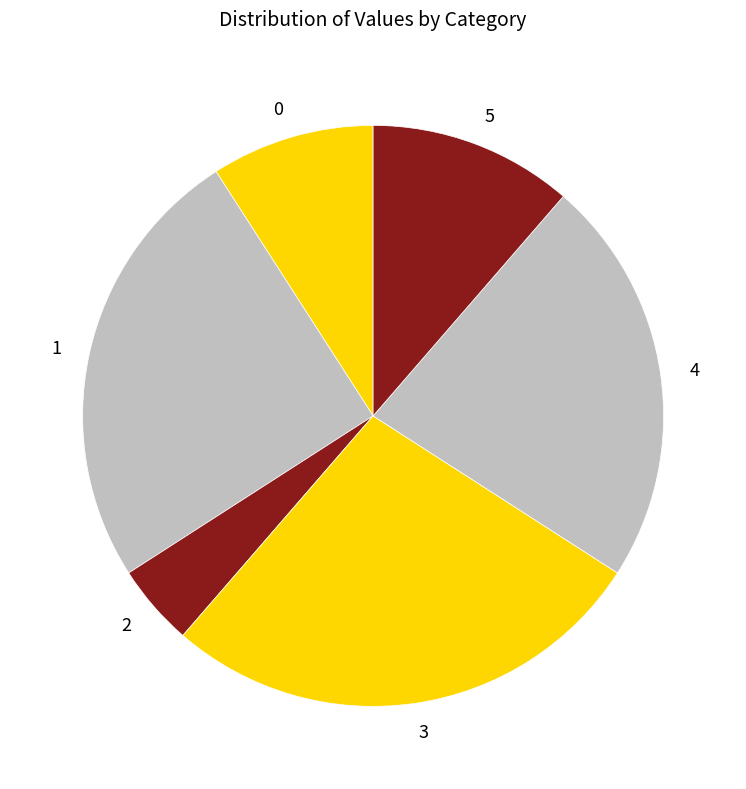

Combined, do 1 and 2 account for over 50%?

No